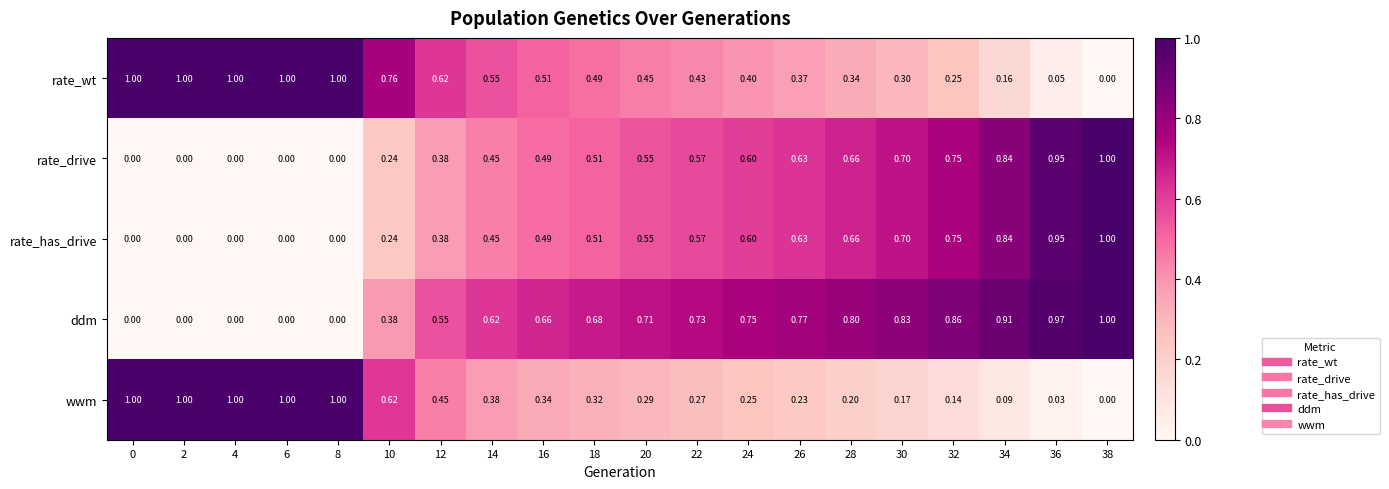

Is the value of wwm at 20 greater than the value of rate_drive at 20?

No